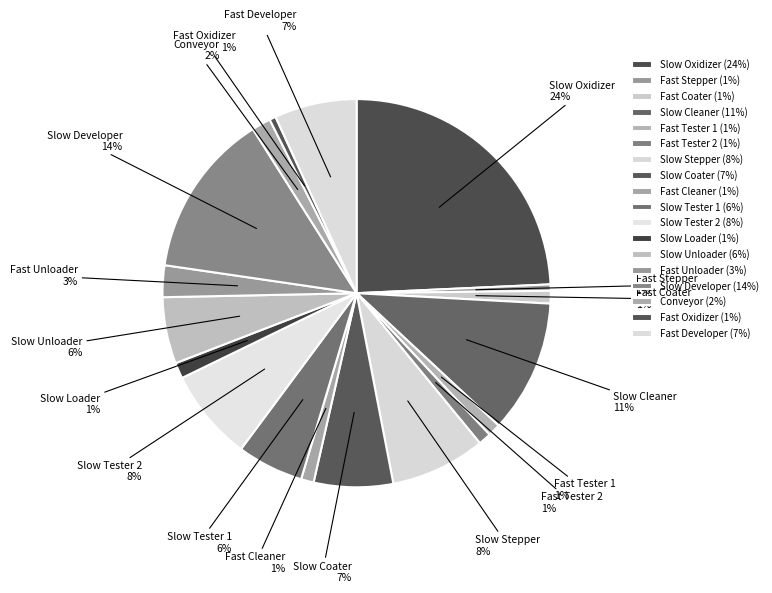

Is it true that Slow Developer is 14% of the pie?

True